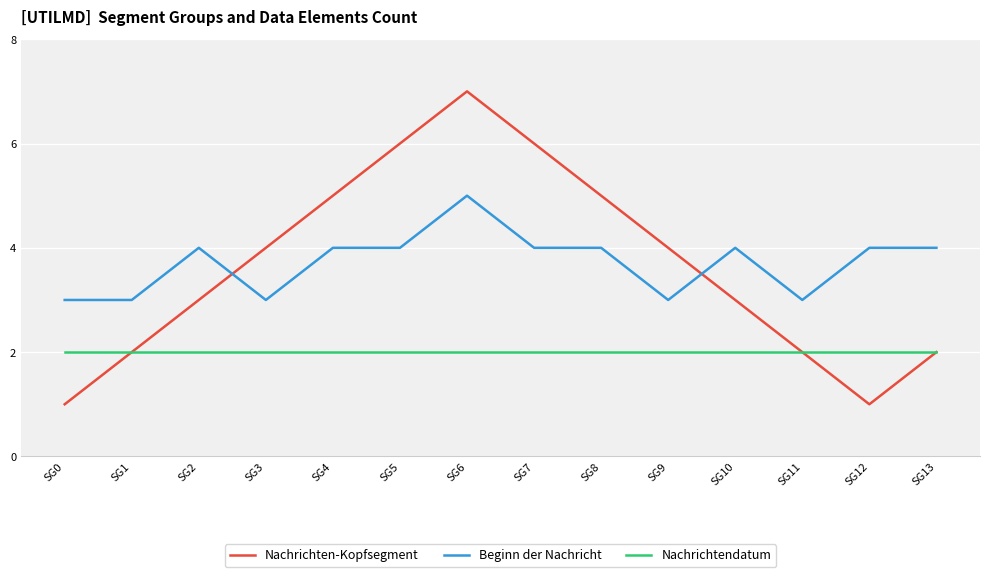

Which label corresponds to the largest value in the chart?

SG6